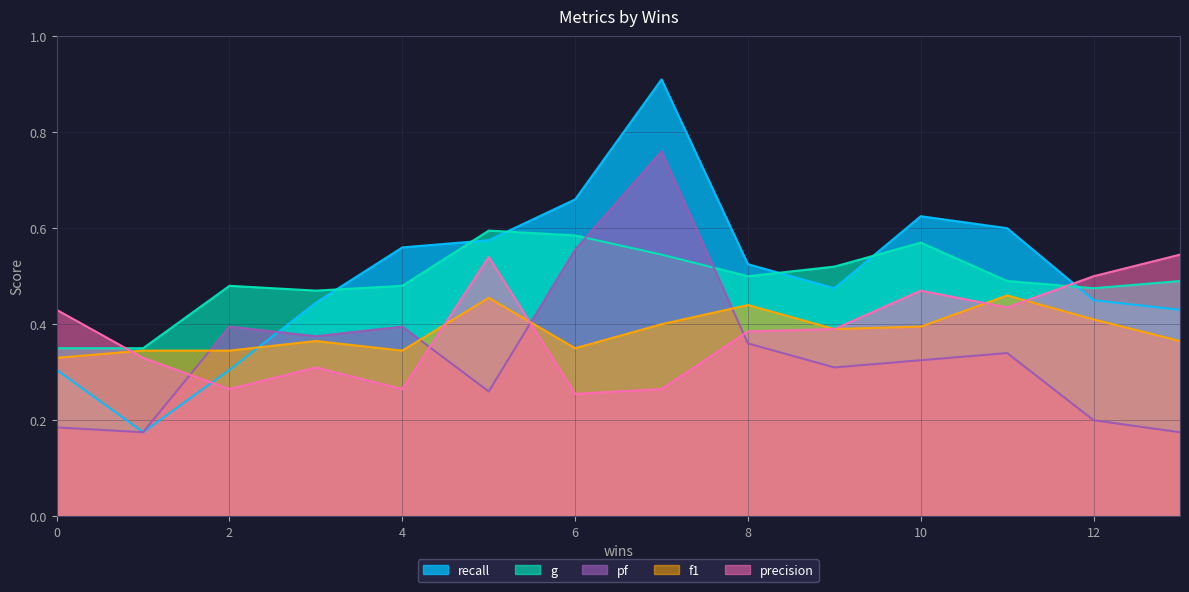

The value of f1 at 1 is 0.4. True or false?

False